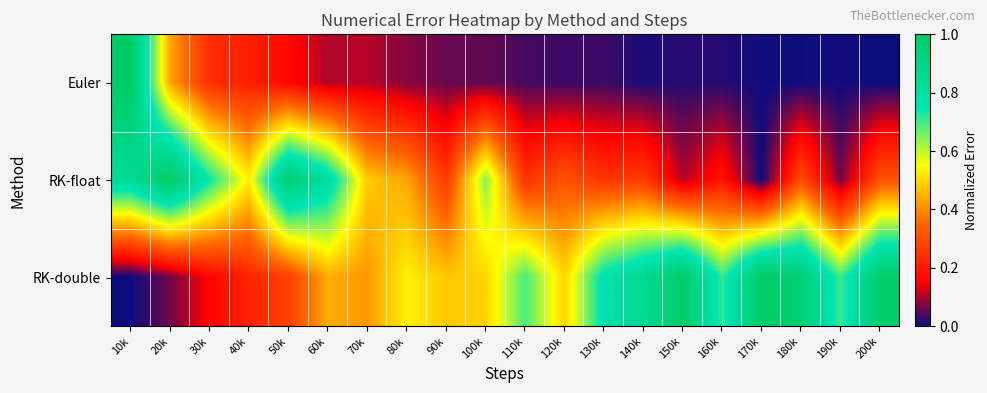

At which category is the sum across all series the highest?

10k